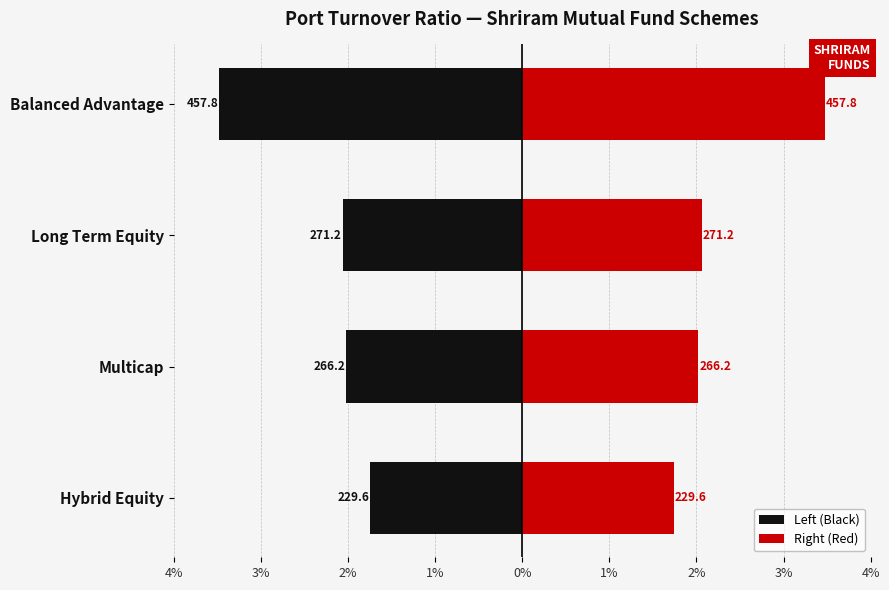

At how many categories does at least one series exceed 2?

4